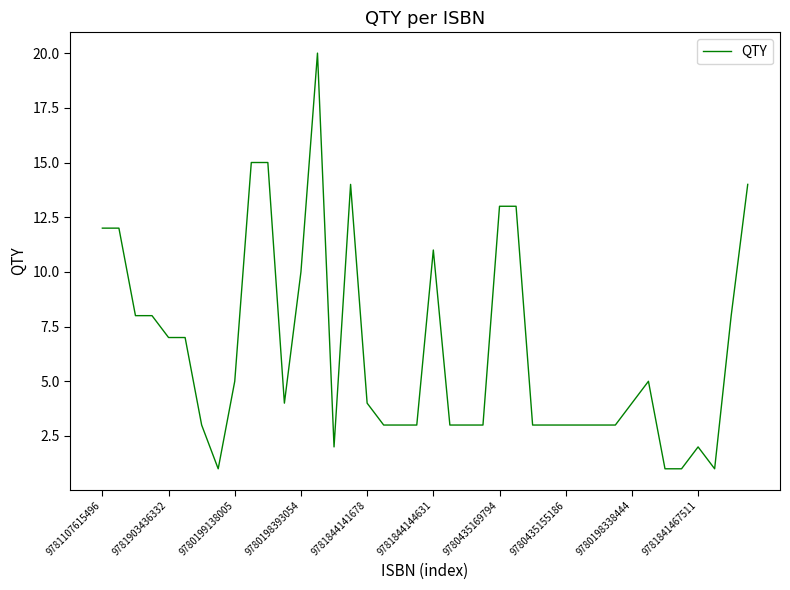

What is the maximum value shown in the chart?

20